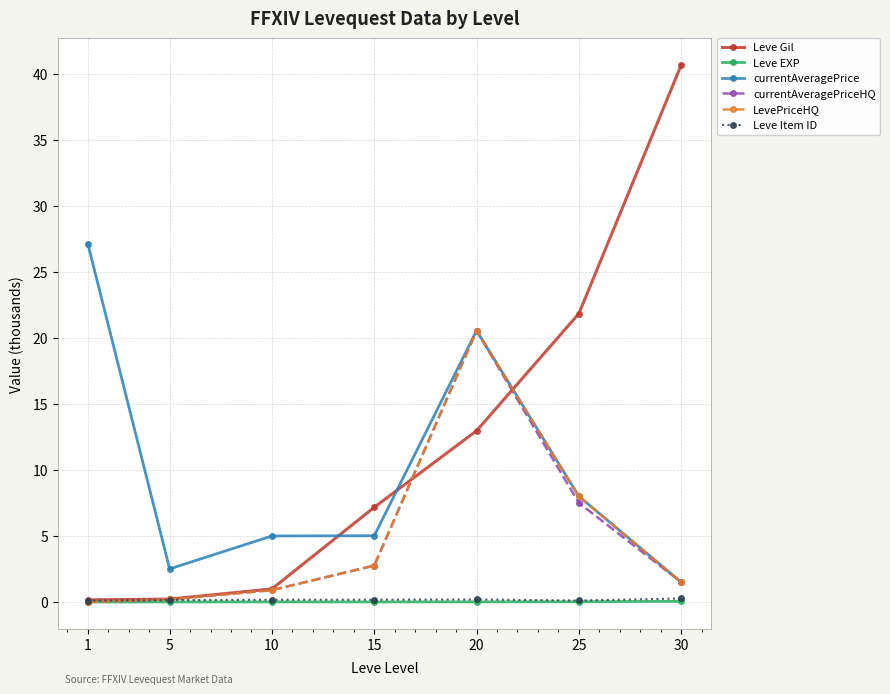

Which category has the highest value across all series?

30